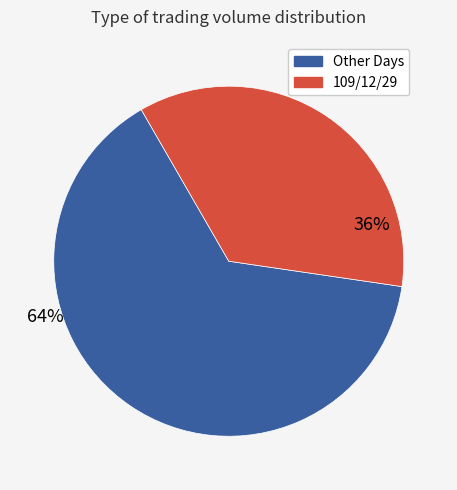

To the nearest percent, what is the average slice percentage?

50%